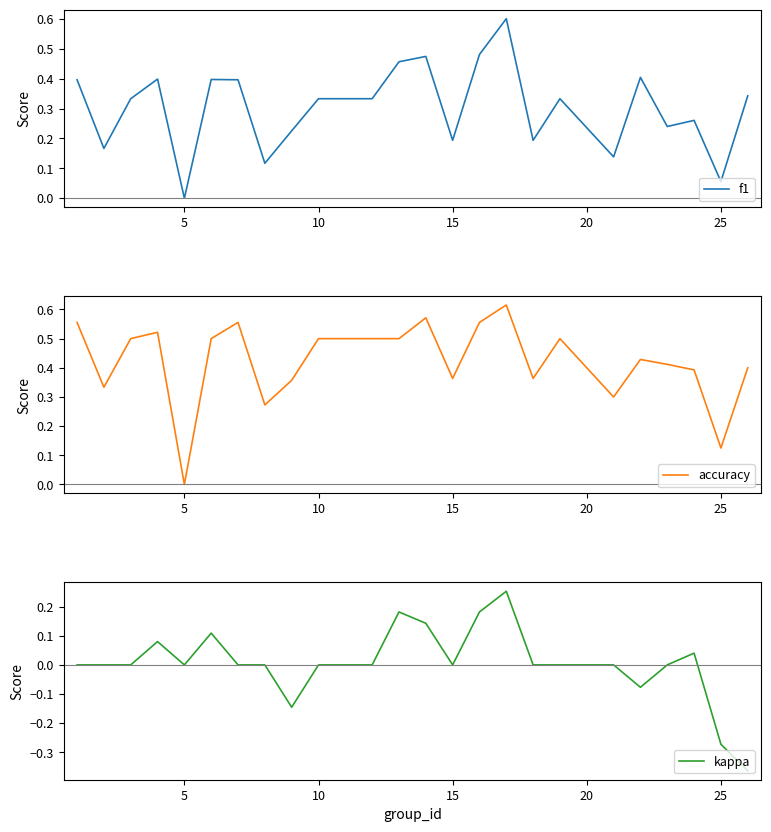

True or false: f1 has a value of 0.2 at 15.

True